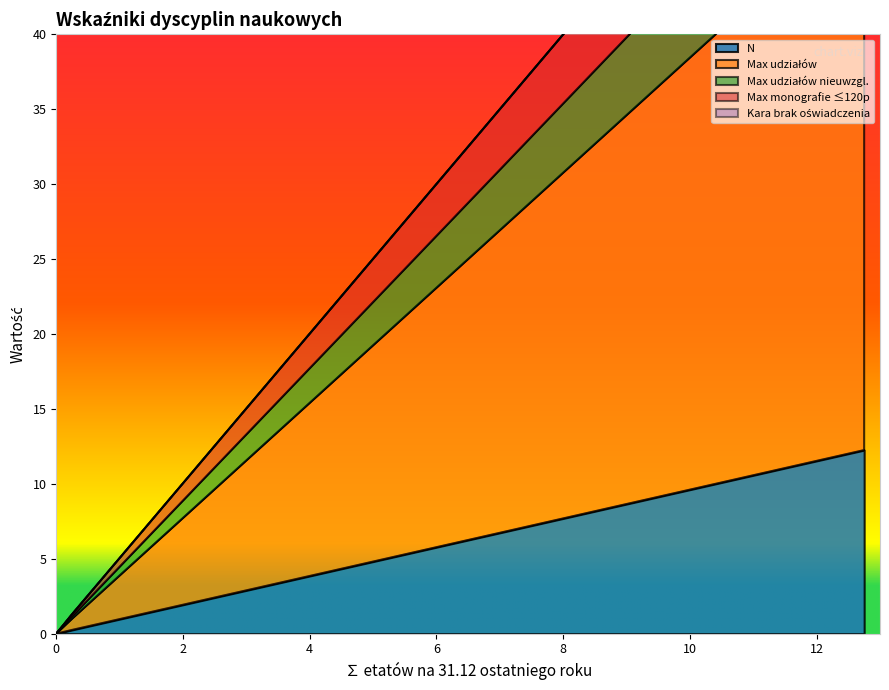

What is the sum of all Max udziałów values?

50.0